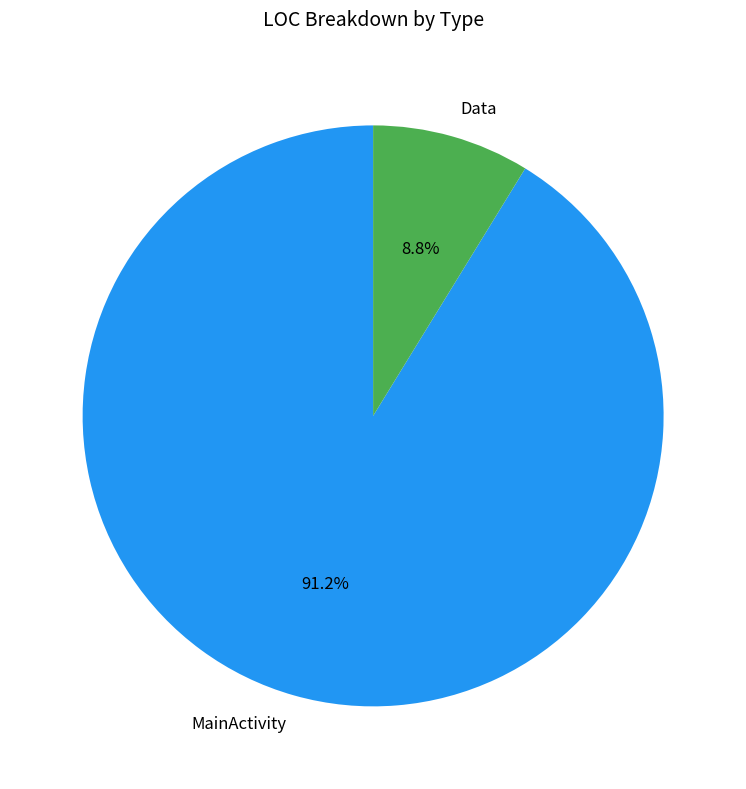

How many segments does this pie chart have?

2